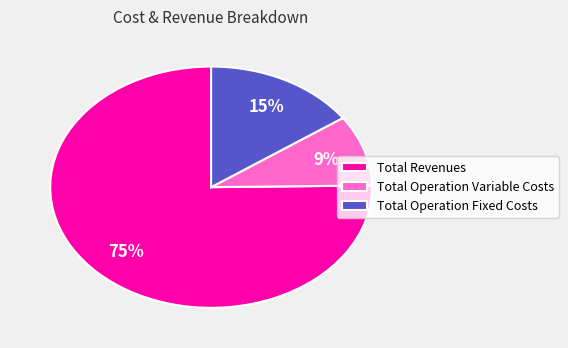

Is there any slice that represents more than half of the pie?

Yes